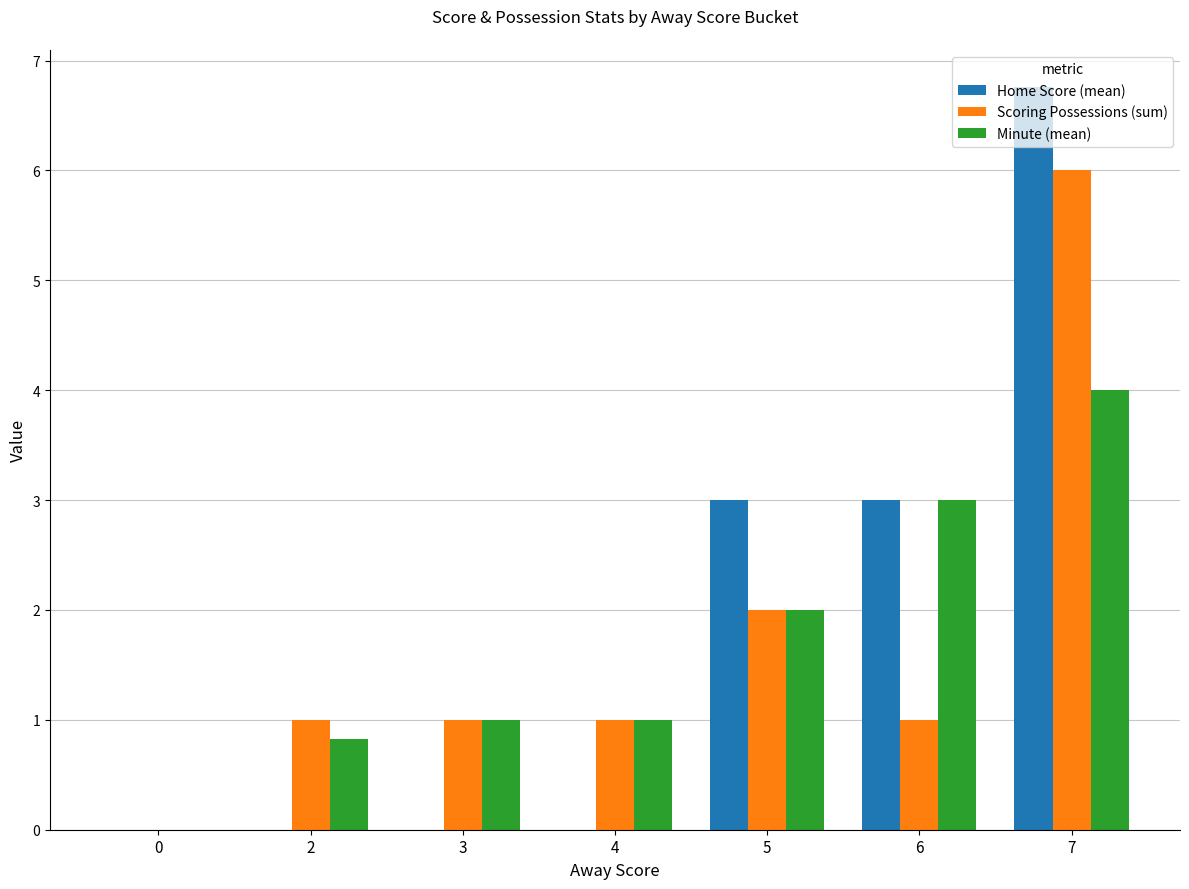

At which category does the chart reach its peak across all series?

7